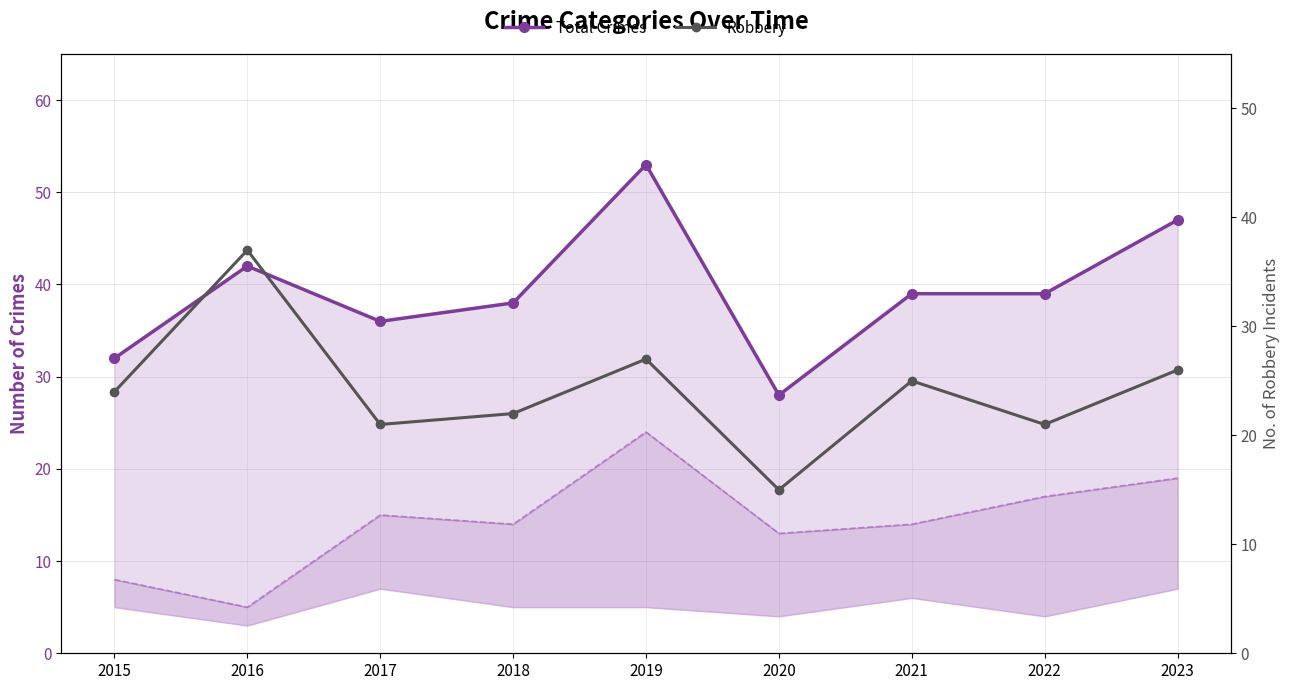

True or false: Robbery and Total Crimes intersect in this chart.

False